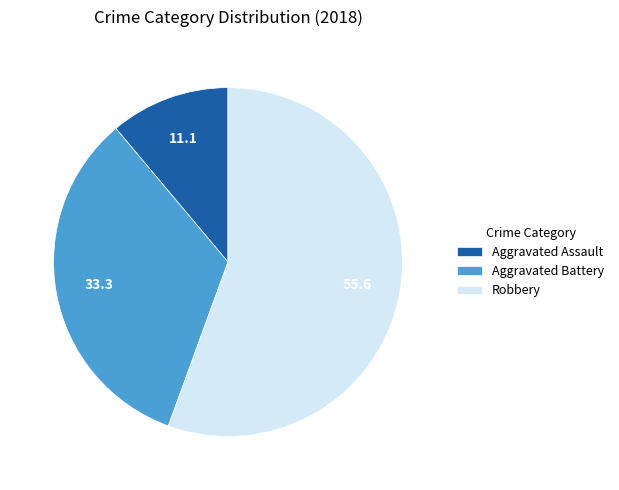

Is it true that Robbery is 56% of the pie?

True